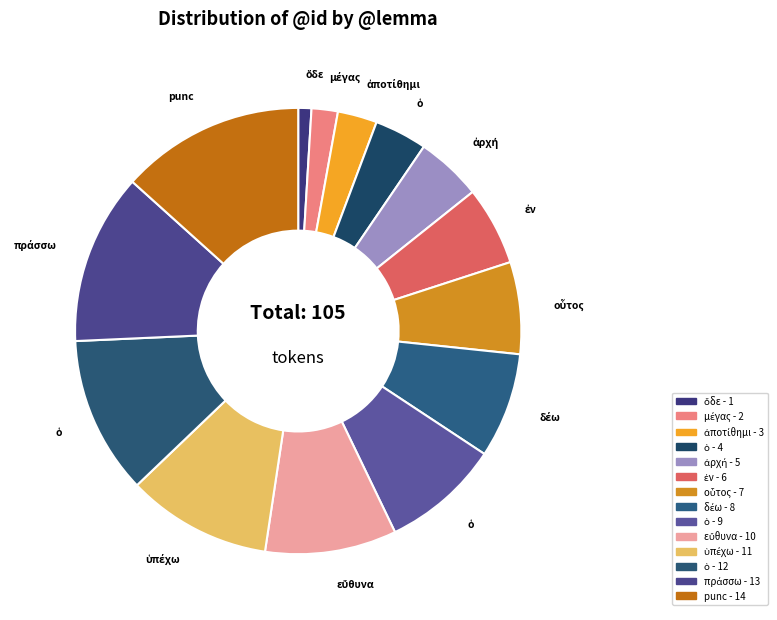

Count the number of slices in the pie.

14